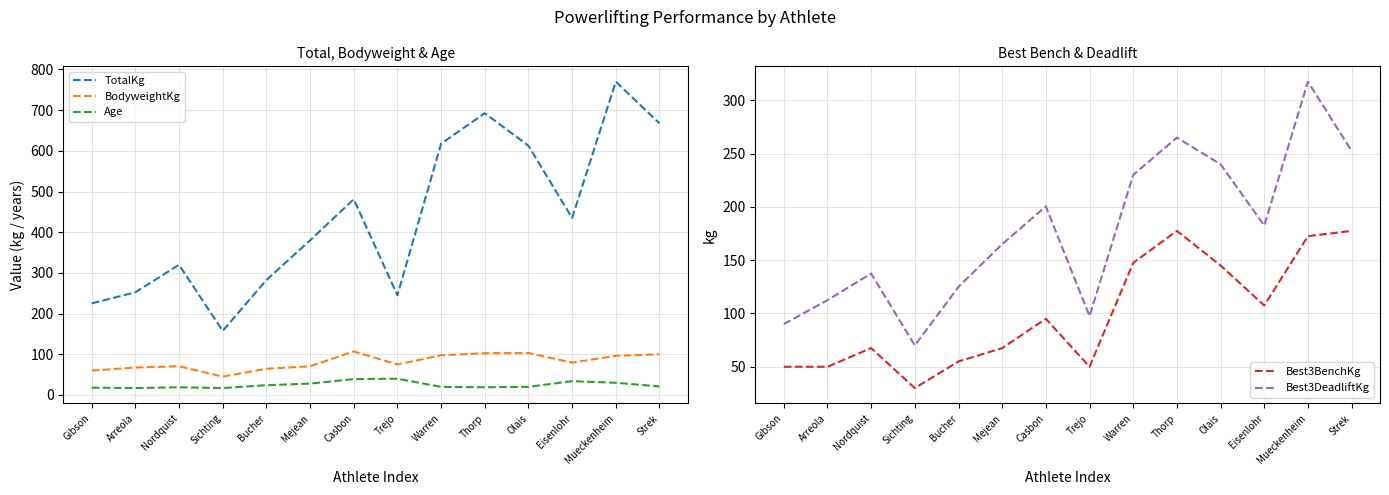

What is the value of the Best3DeadliftKg point at the 7th from the left?

200.5